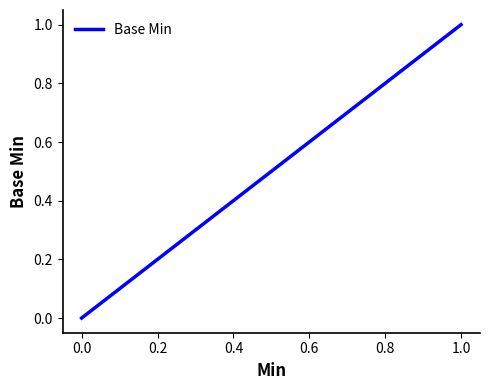

Count the number of values greater than 0.

1